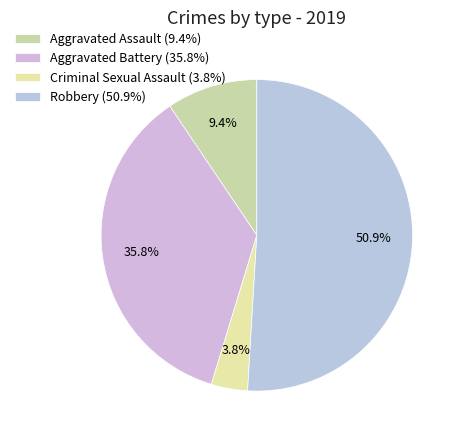

How many slices are in this pie chart?

4